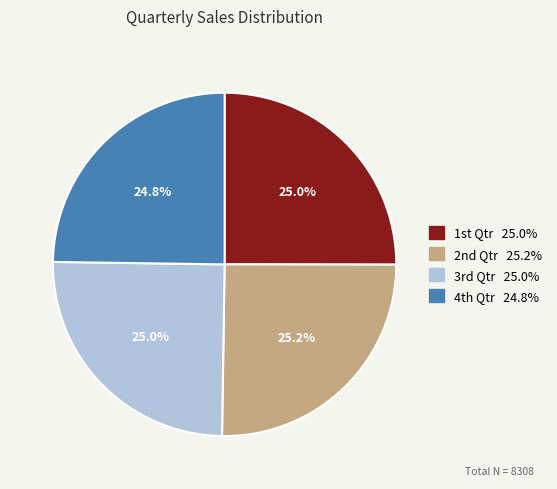

Is there a majority slice in this chart?

No